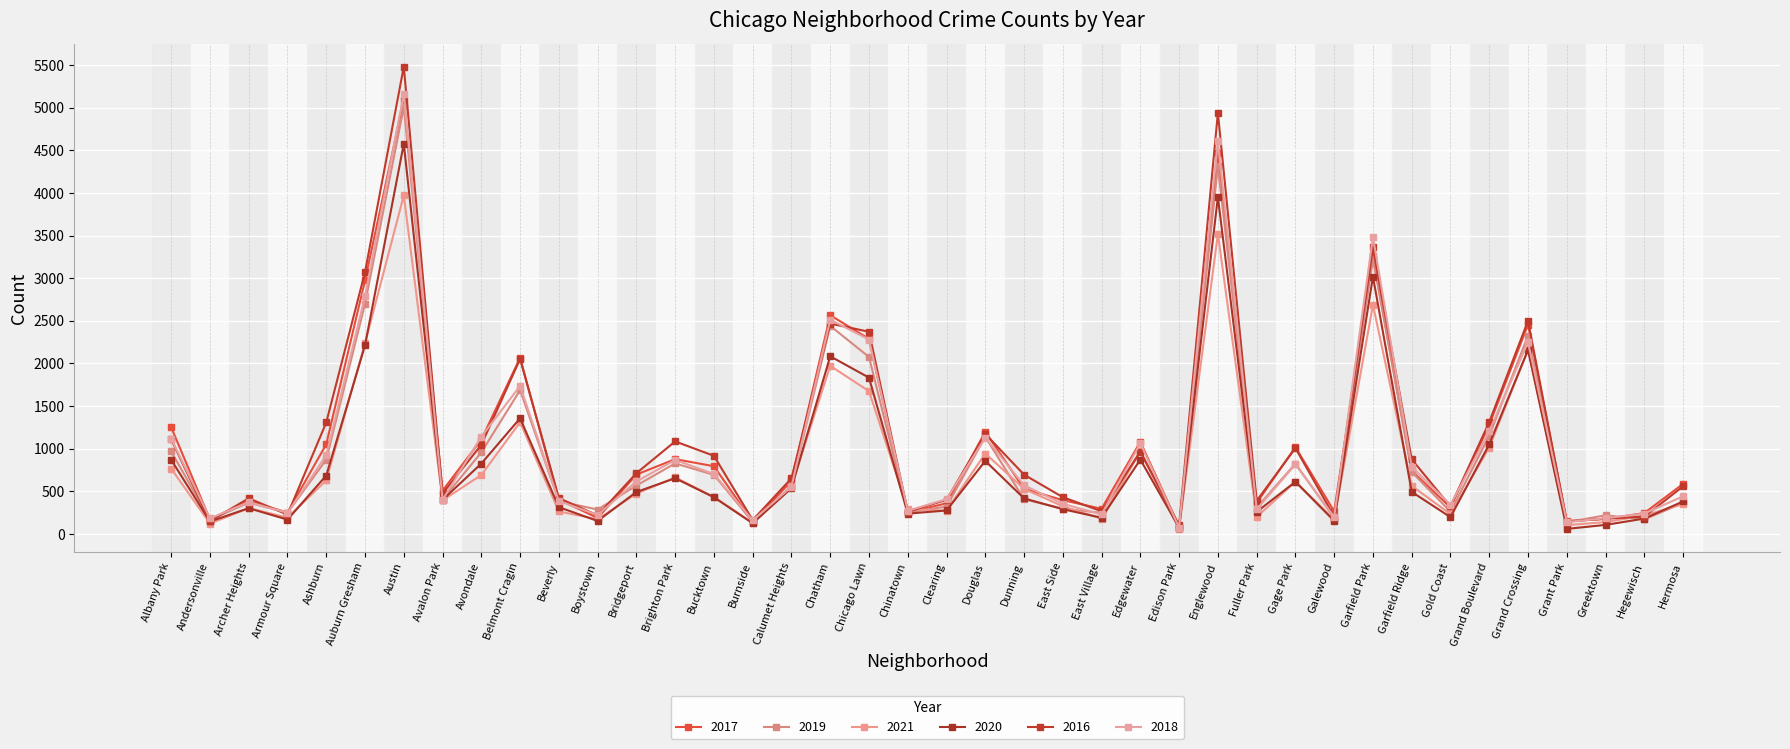

What is the value of the 2021 point at the 31st from the left?

170